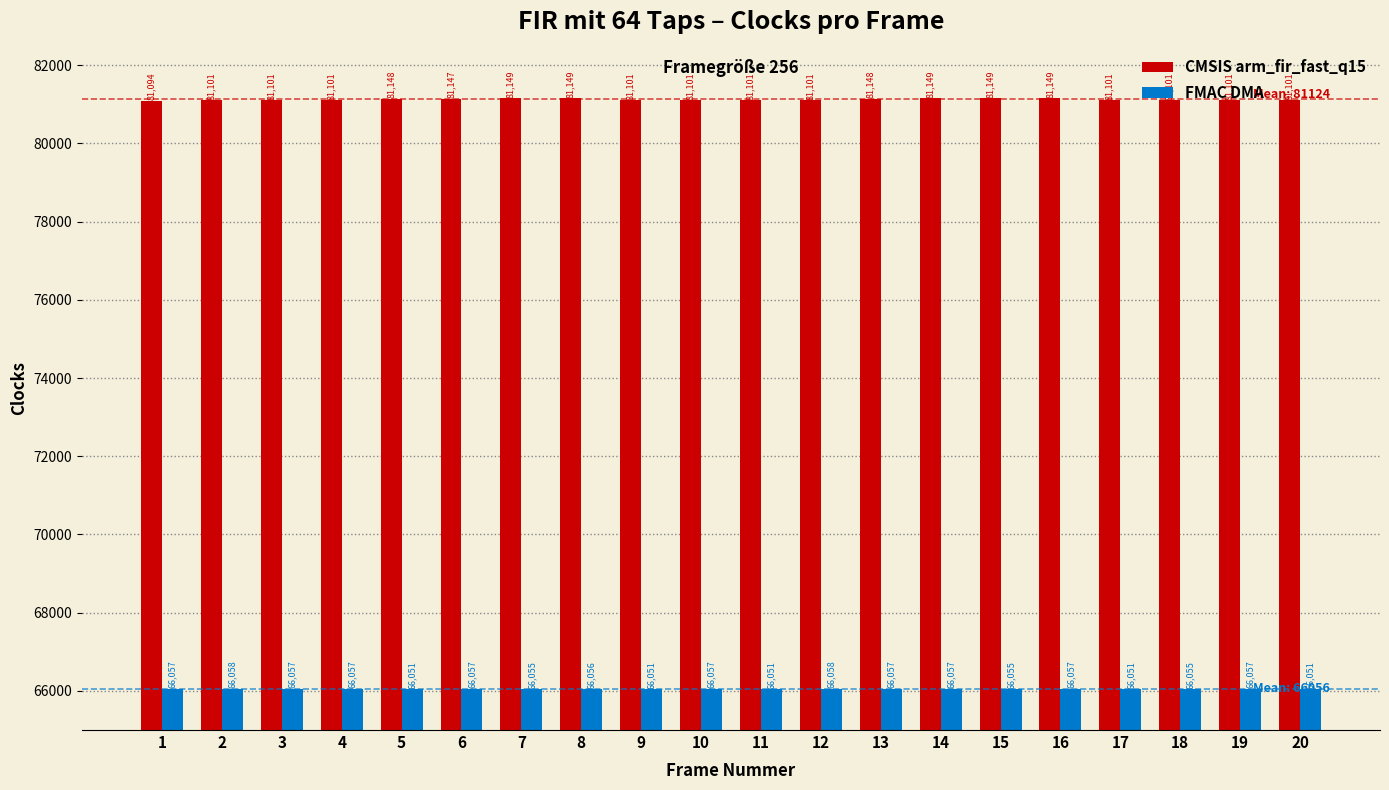

Which series changed the most between 8 and 11?

CMSIS arm_fir_fast_q15